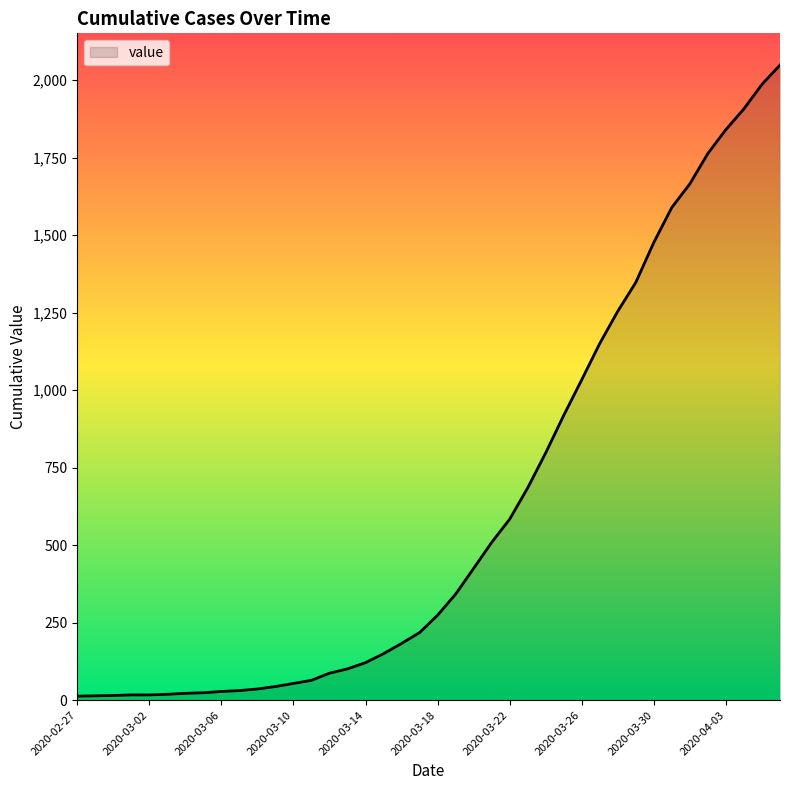

What is the maximum value shown in the chart?

2049